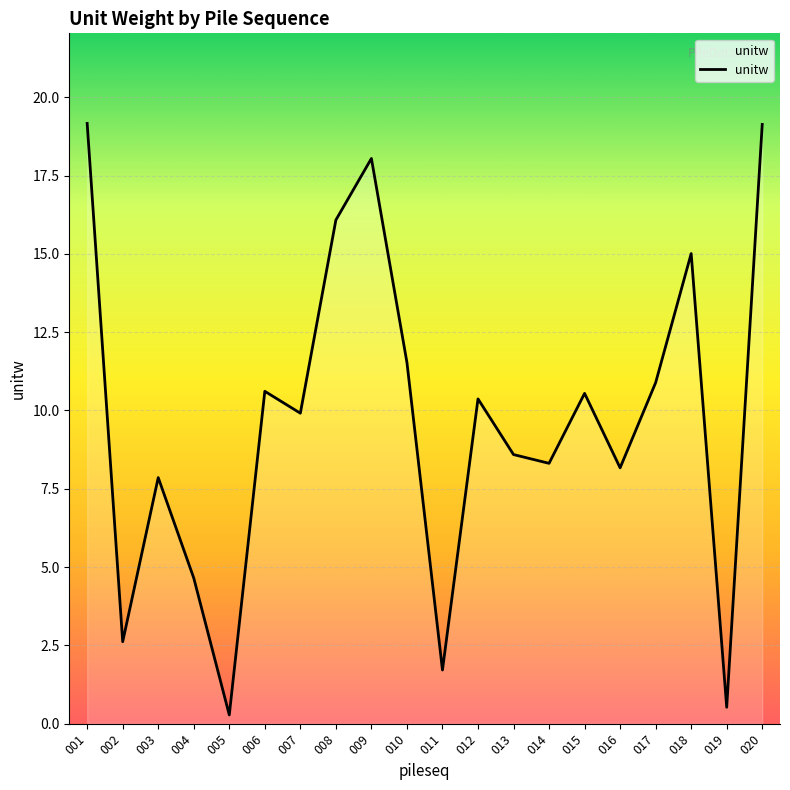

The chart shows a value of 7.9 at 003. True or false?

True